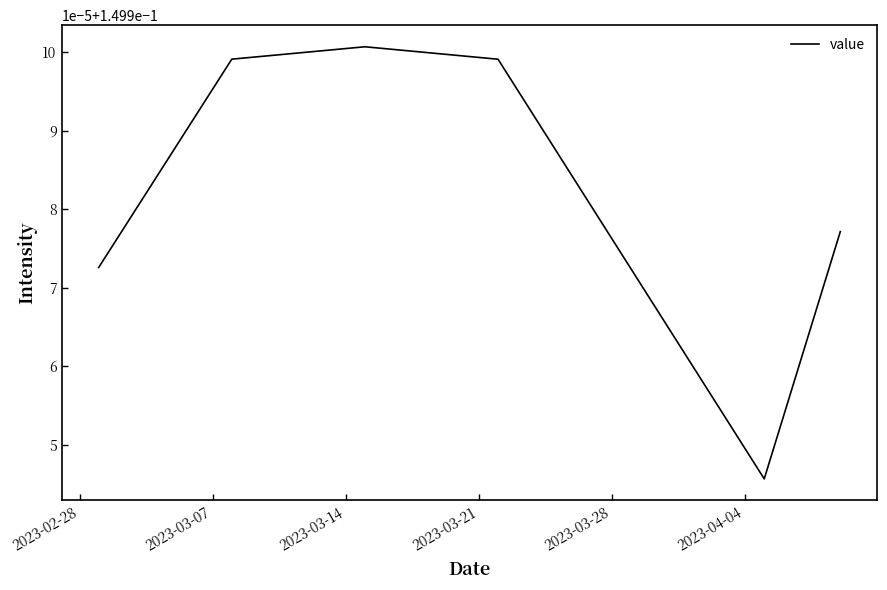

Is this an area chart (filled region under the line)?

No